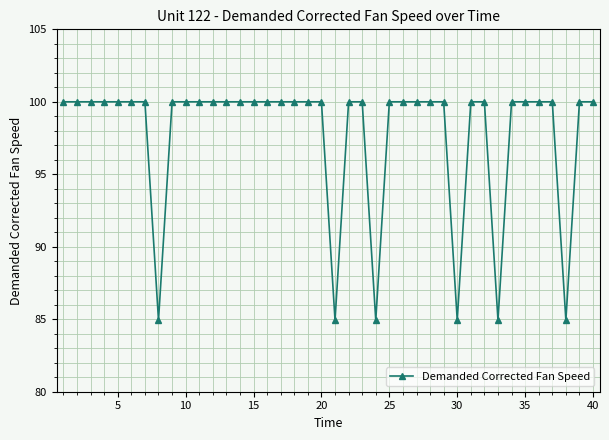

What is the difference between the second highest and minimum values?

15.1